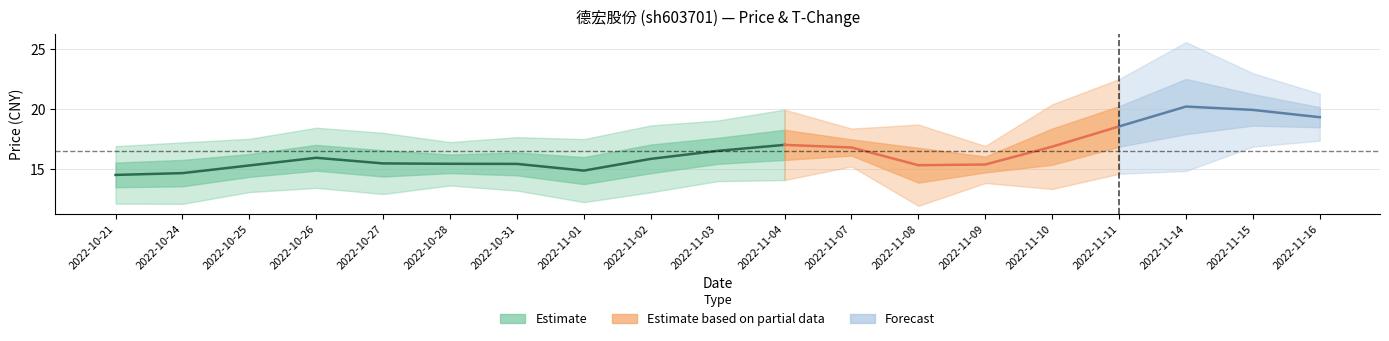

What is the sum of all t_change values?

73.8